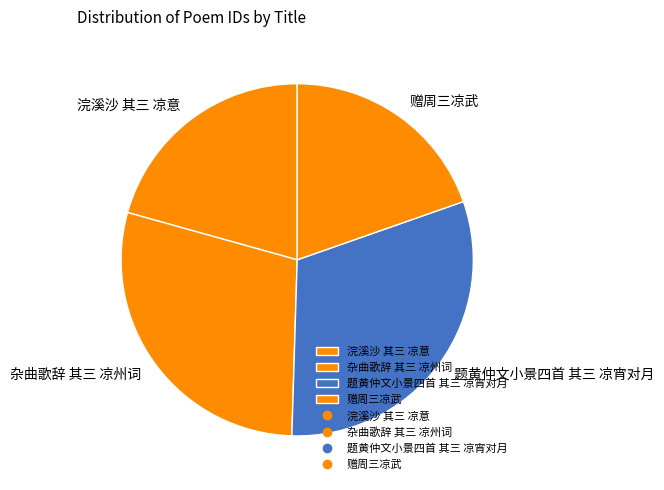

What is the ratio of the value at 杂曲歌辞 其三 凉州词 to the value at 题黄仲文小景四首 其三 凉宵对月?

0.9